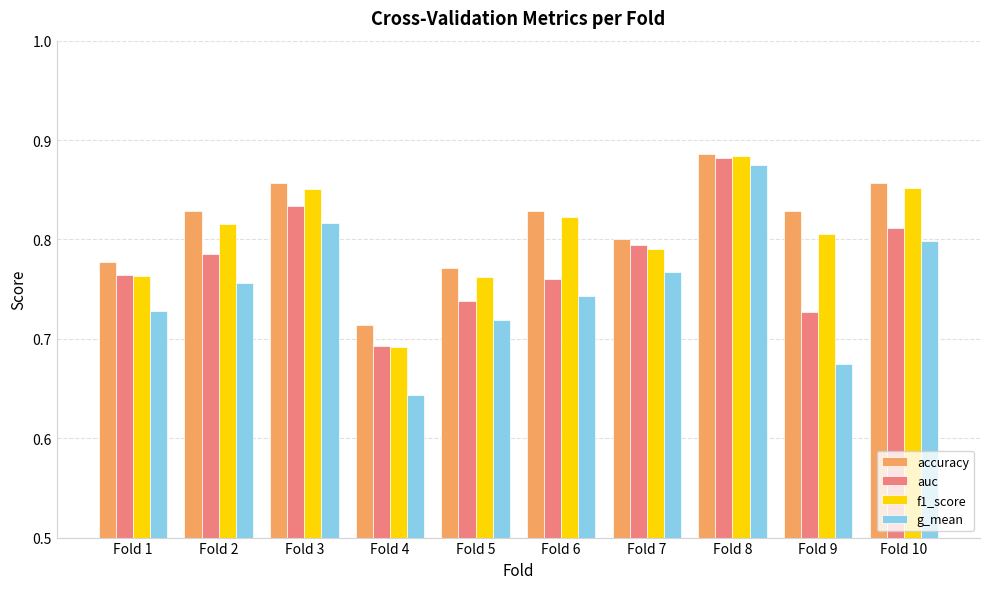

Rank the series by their average value, from lowest to highest.

g_mean, auc, f1_score, accuracy